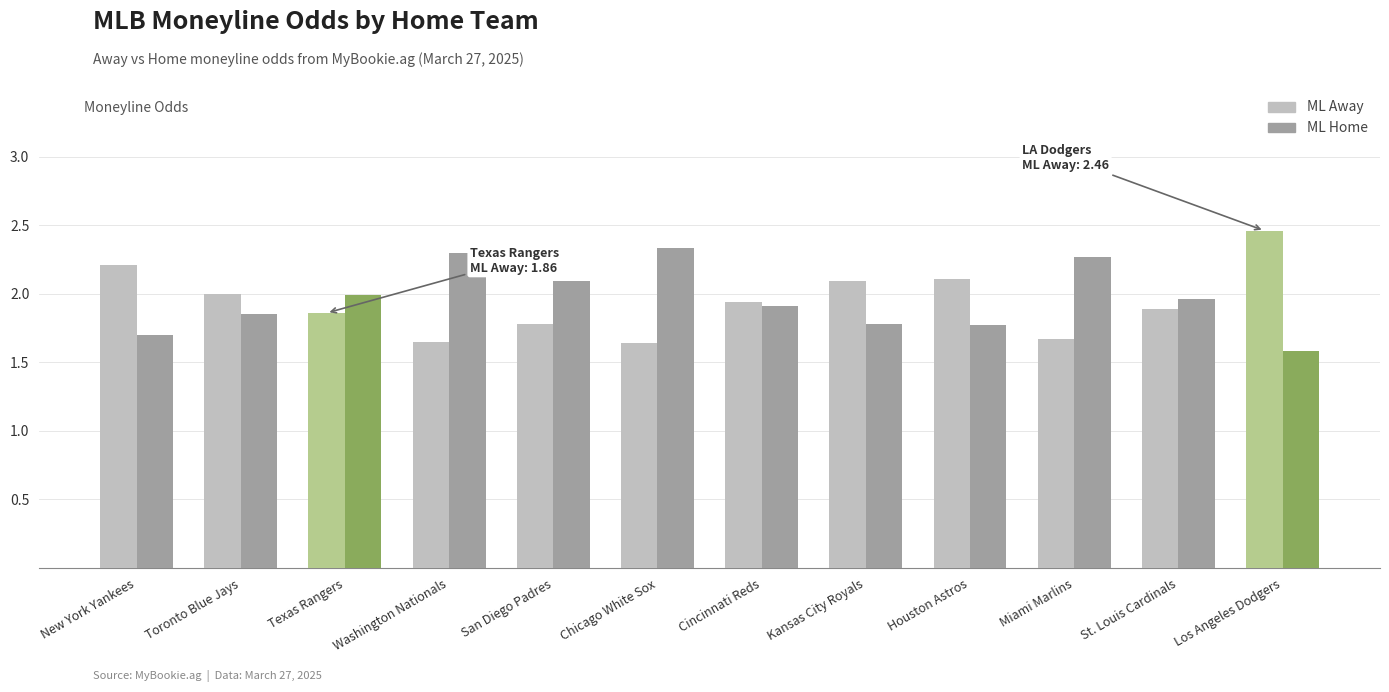

Is it true that ML Away equals 2.0 at Toronto Blue Jays?

True